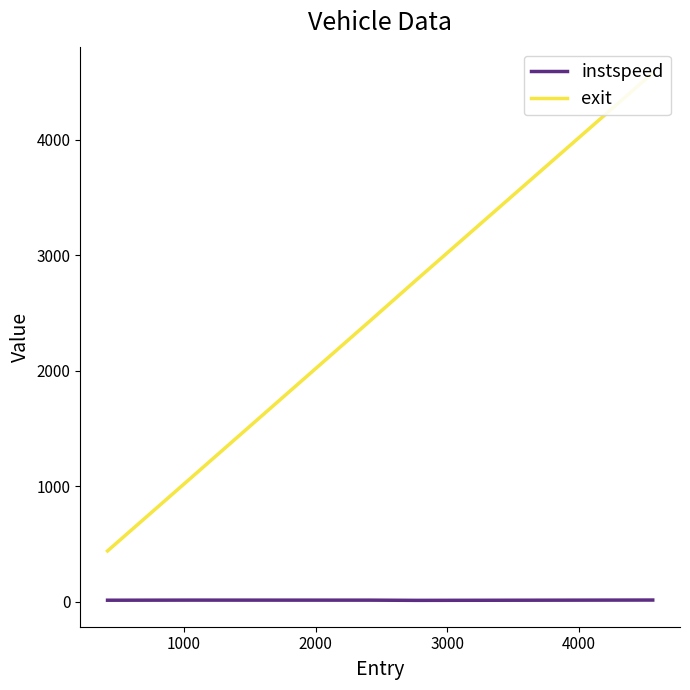

Where is the first local minimum for instspeed?

3000